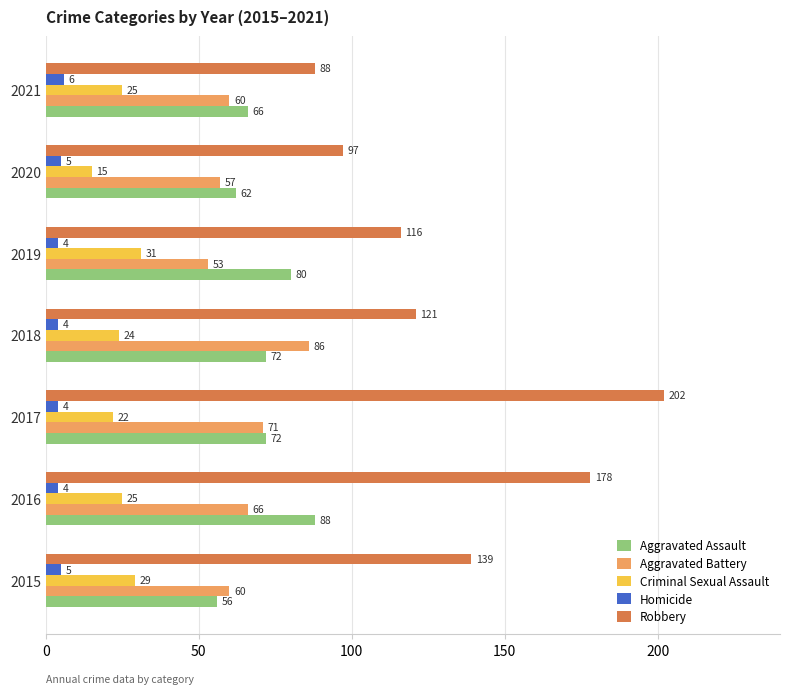

Which series has the largest range (max minus min)?

Robbery